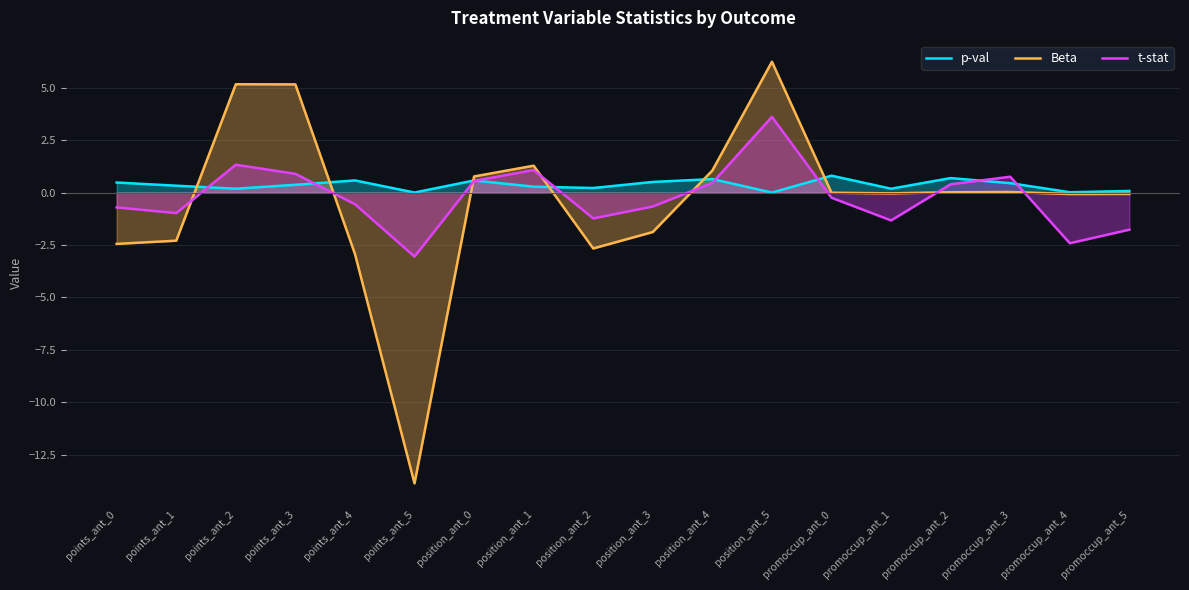

True or false: Beta and p-val cross at least once.

True